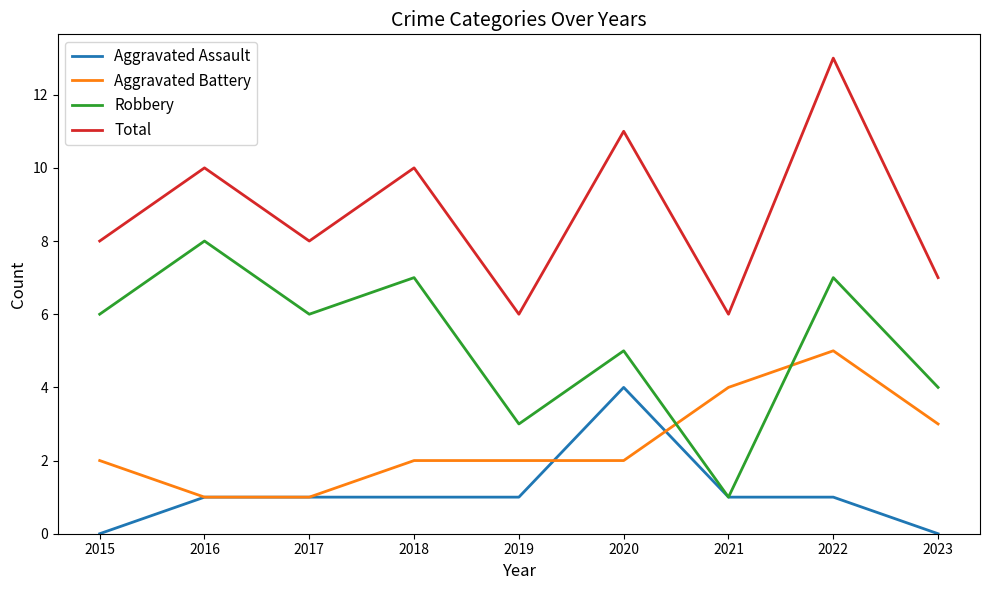

How many lines are shown in the chart?

4